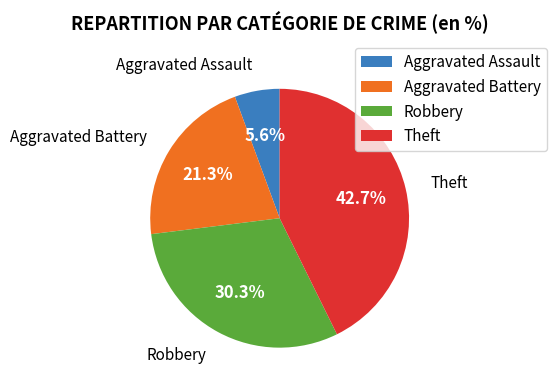

To the nearest percent, what is the combined percentage of Robbery and Aggravated Battery?

52%